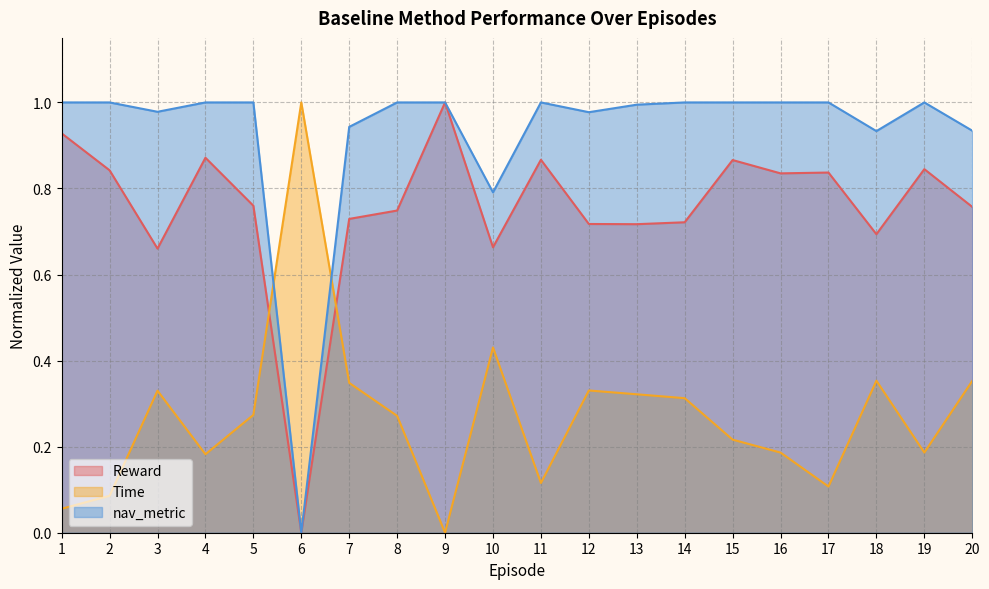

How many intersections are there between Time and nav_metric?

2